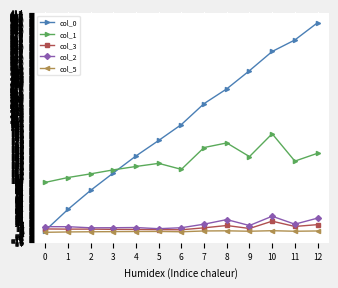

Is it true that col_3 equals 16.4 at 12?

True